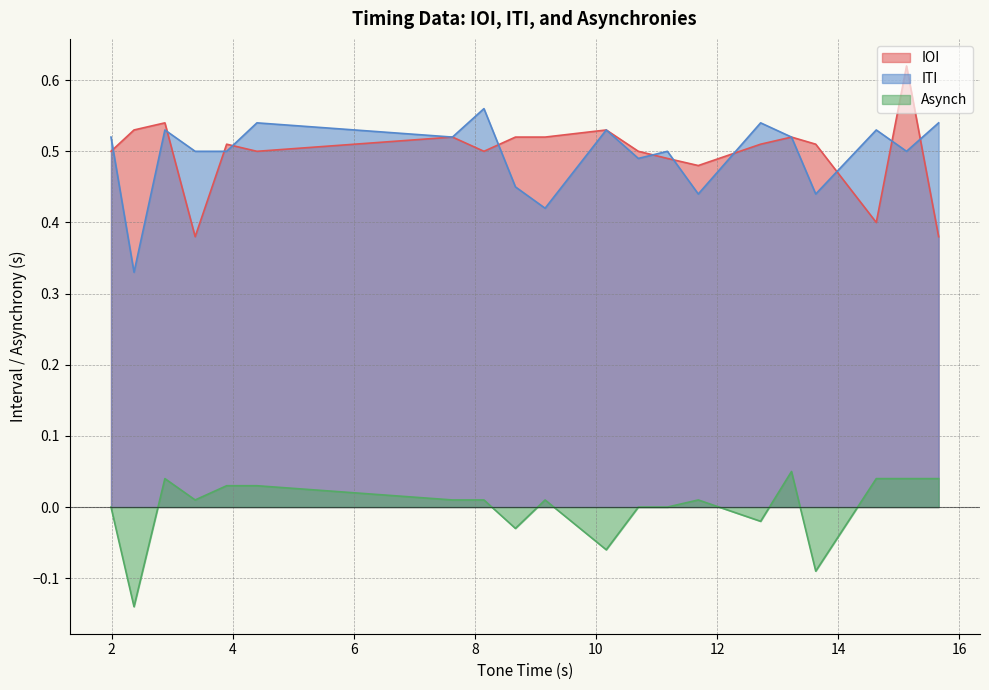

What is the minimum value for IOI?

0.4